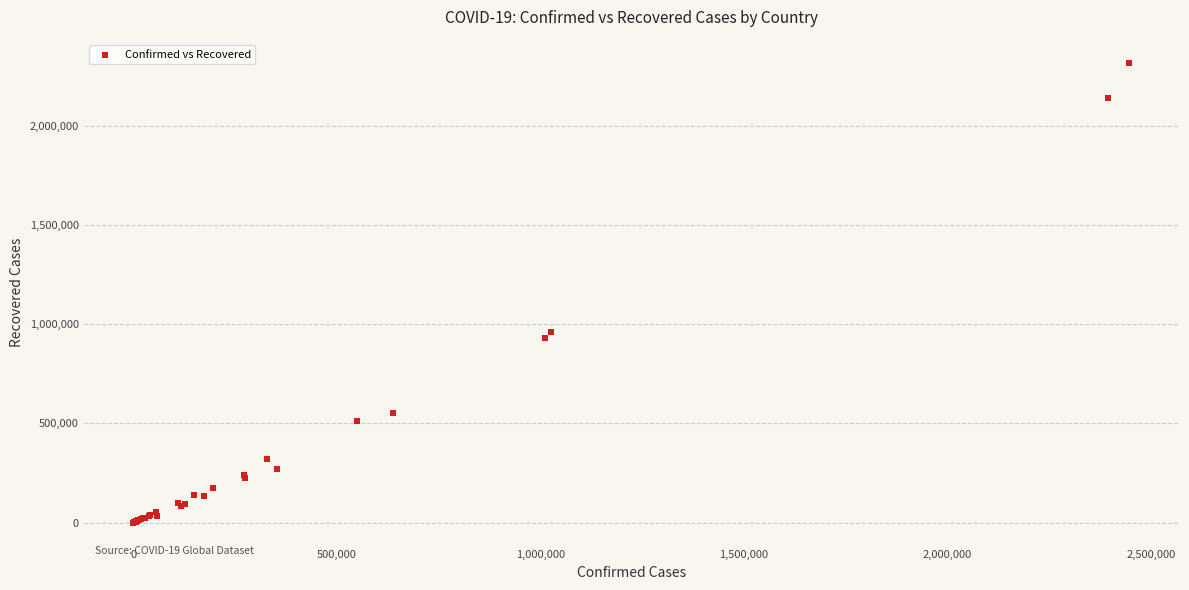

What Y value in the scatter plot is closest to 1158880?

958400